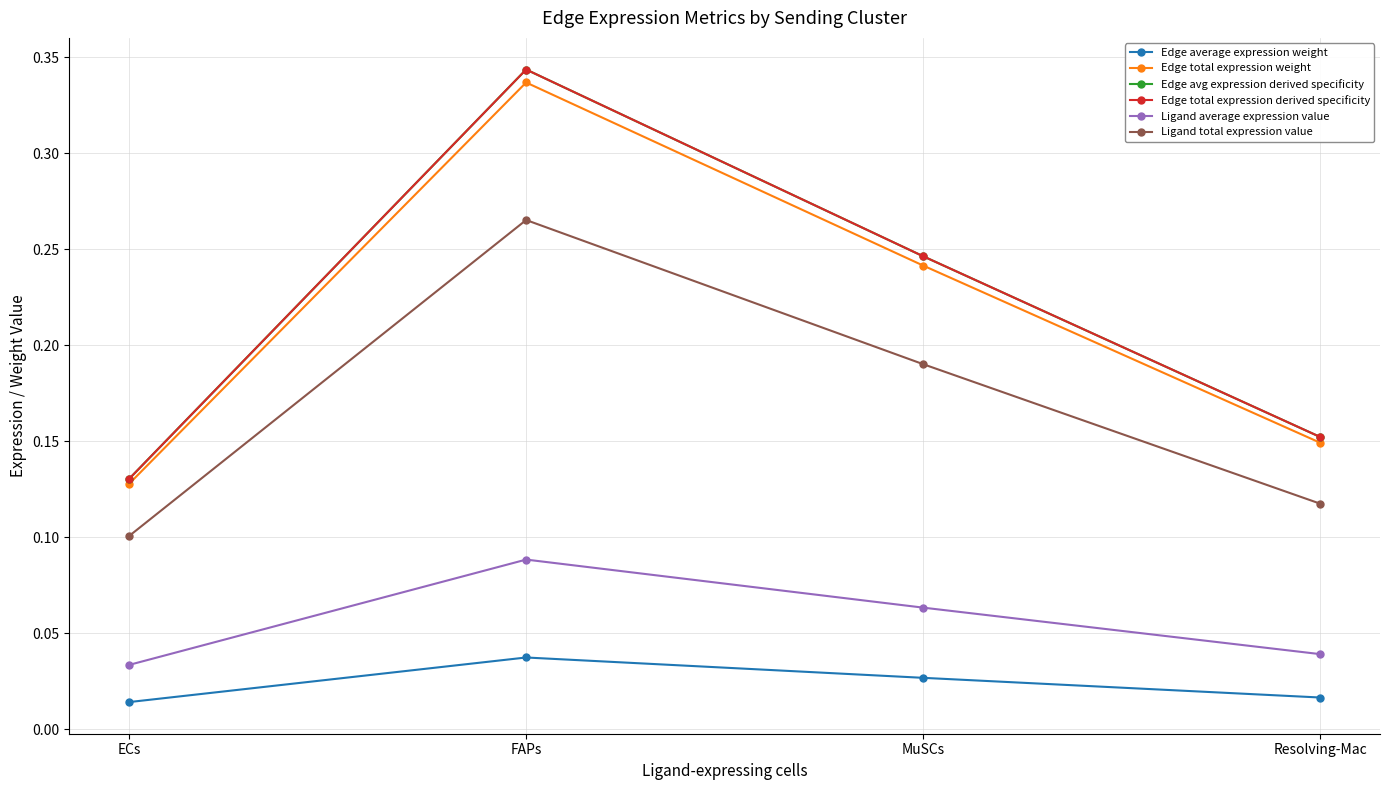

Does the chart have visible grid lines?

Yes